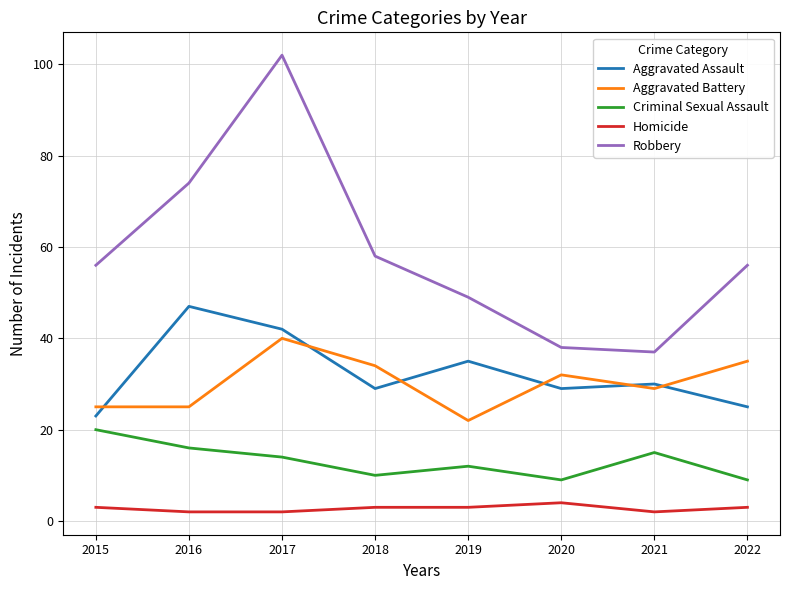

What is the difference between the highest and lowest values at 2018?

55